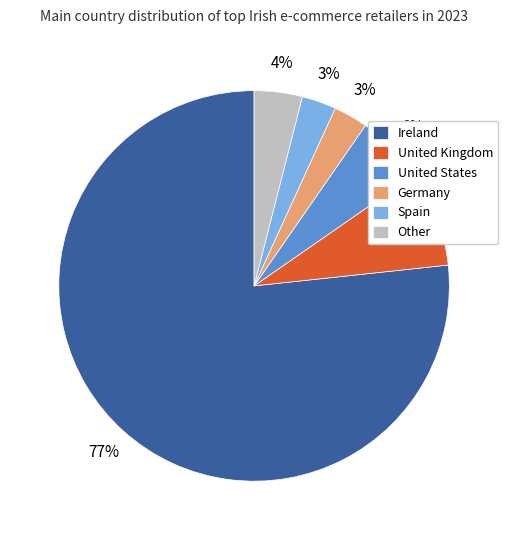

Count the number of slices in the pie.

6